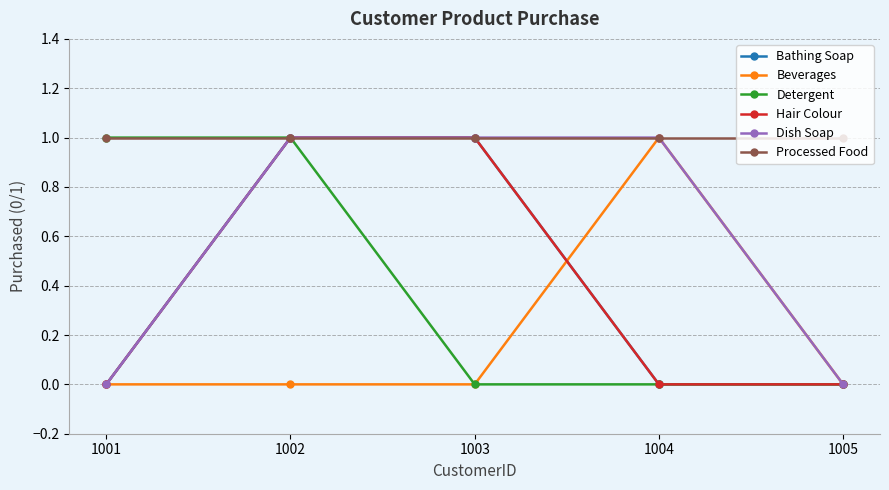

Reading right to left, list all the values displayed in this chart.

Bathing Soap: 1005=0	1004=0	1003=1	1002=1	1001=0
Beverages: 1005=0	1004=1	1003=0	1002=0	1001=0
Detergent: 1005=0	1004=0	1003=0	1002=1	1001=1
Hair Colour: 1005=0	1004=0	1003=1	1002=1	1001=0
Dish Soap: 1005=0	1004=1	1003=1	1002=1	1001=0
Processed Food: 1005=1	1004=1	1003=1	1002=1	1001=1